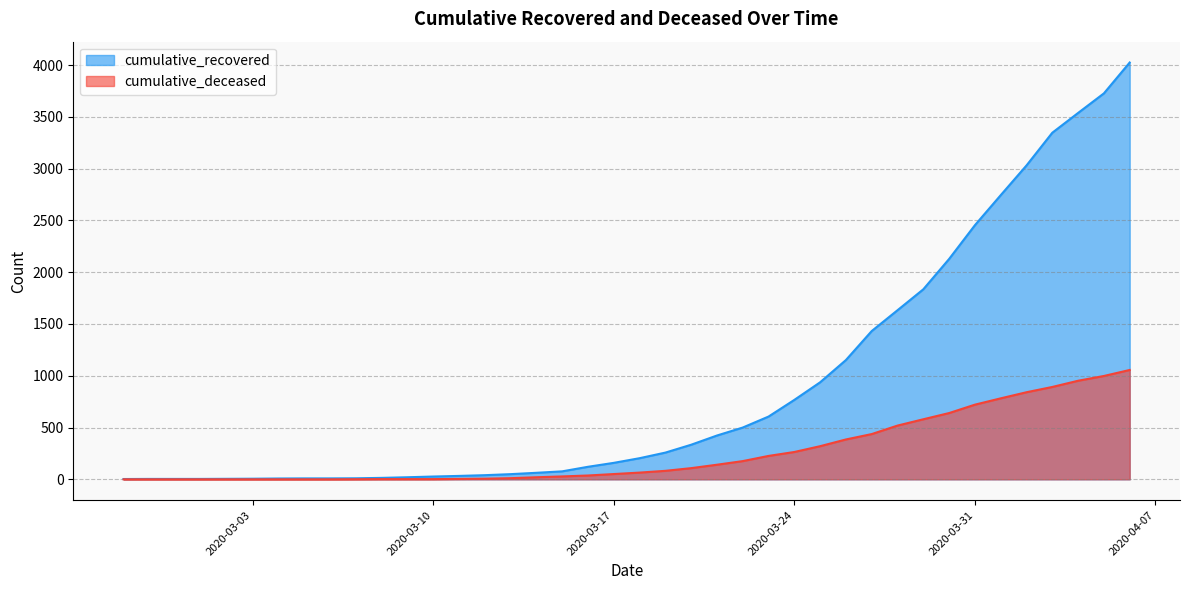

At which label does cumulative_deceased first exceed 65?

2020-03-19